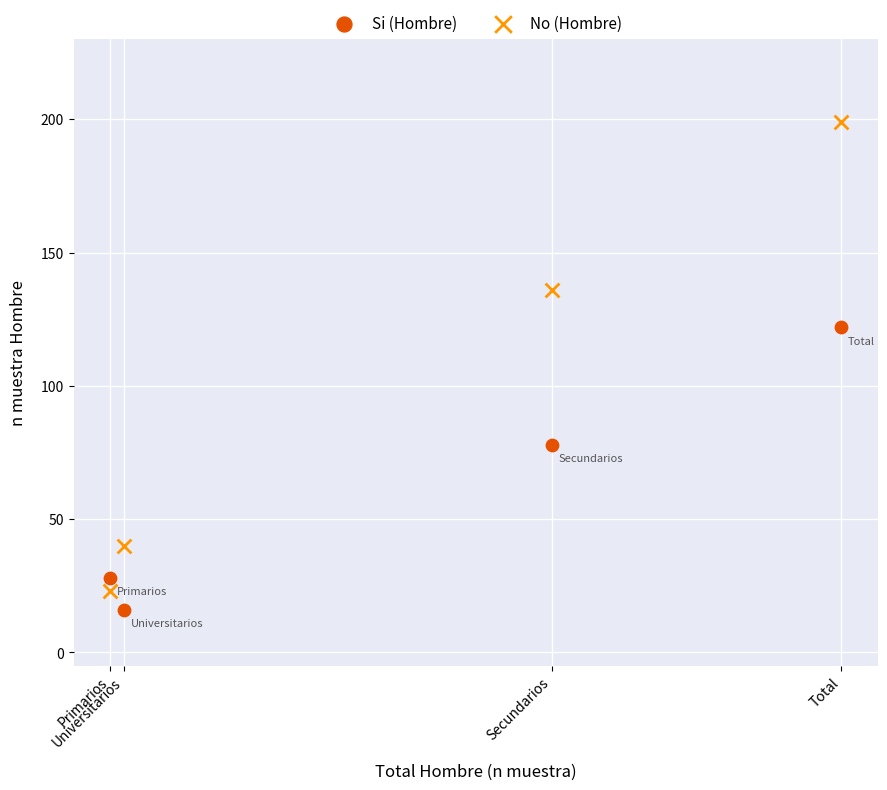

In the No (Hombre) series, what Y value is closest to 111?

136